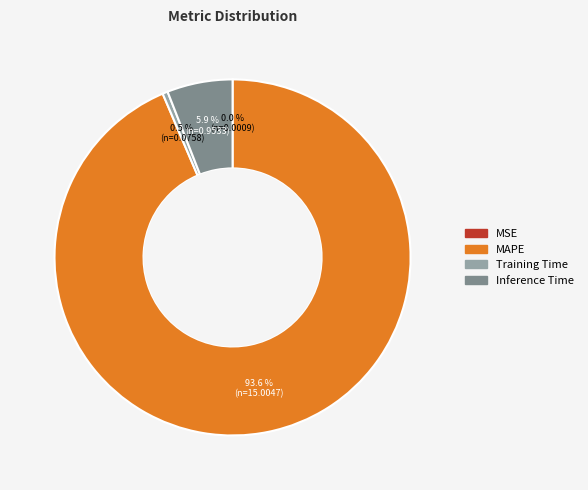

Which slice is the largest?

MAPE